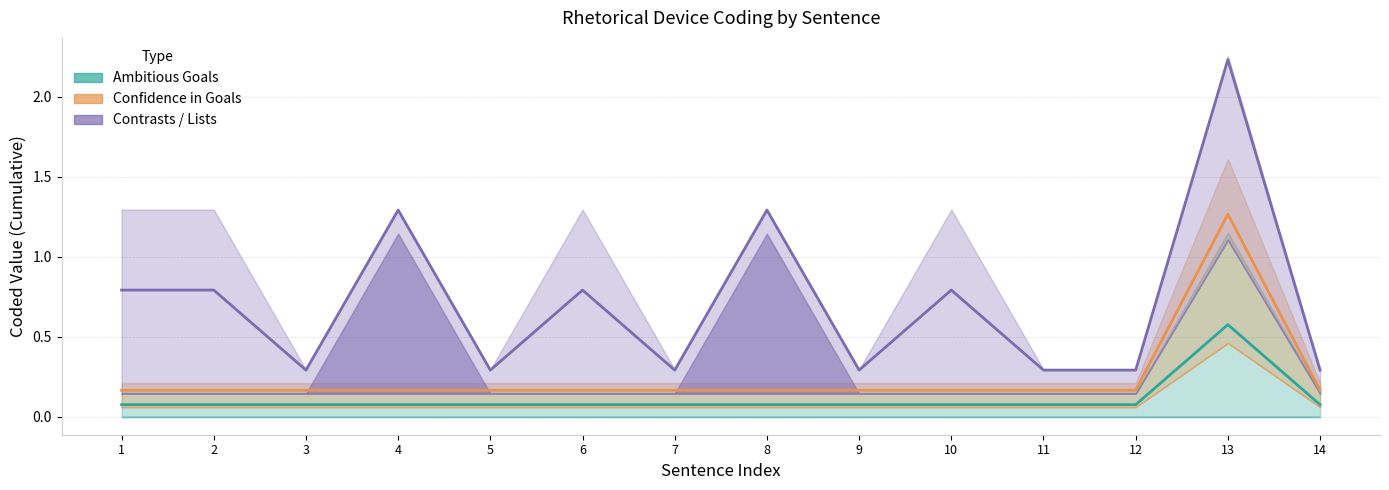

What is the smallest value displayed?

0.1